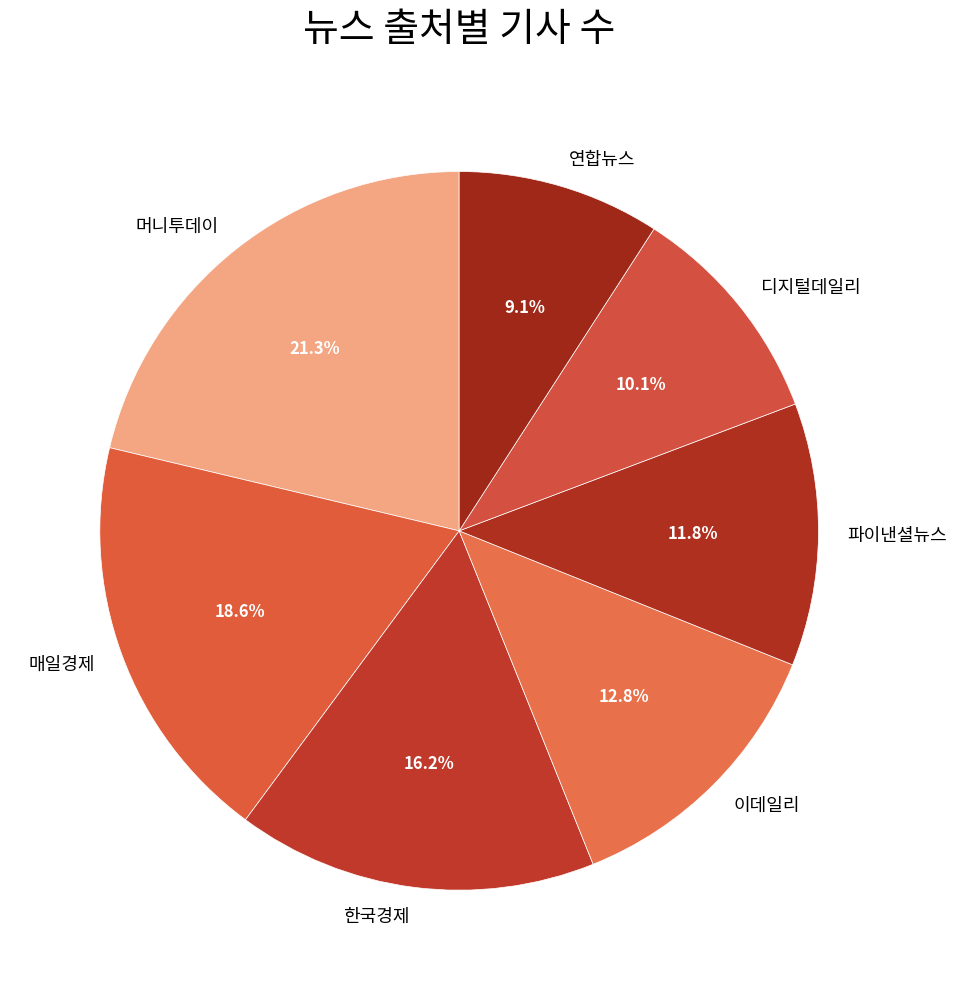

Rank the categories by value from highest to lowest.

머니투데이, 매일경제, 한국경제, 이데일리, 파이낸셜뉴스, 디지털데일리, 연합뉴스